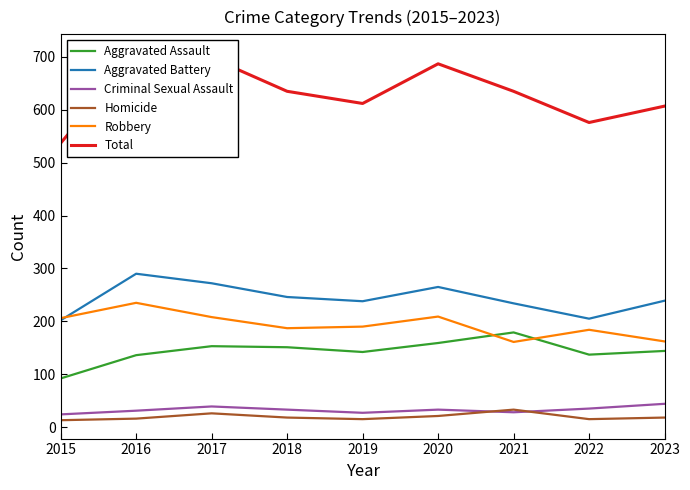

Which label corresponds to the smallest value in the chart?

2015